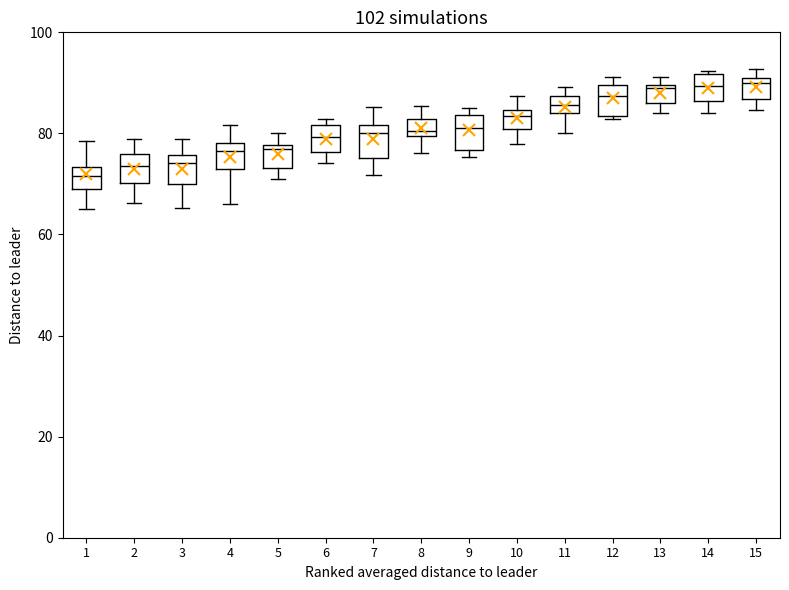

Where does the upper whisker of the box at x = 10 end on the y-axis? The values are not printed on the chart, so give them approximately, as read against the axis.

88